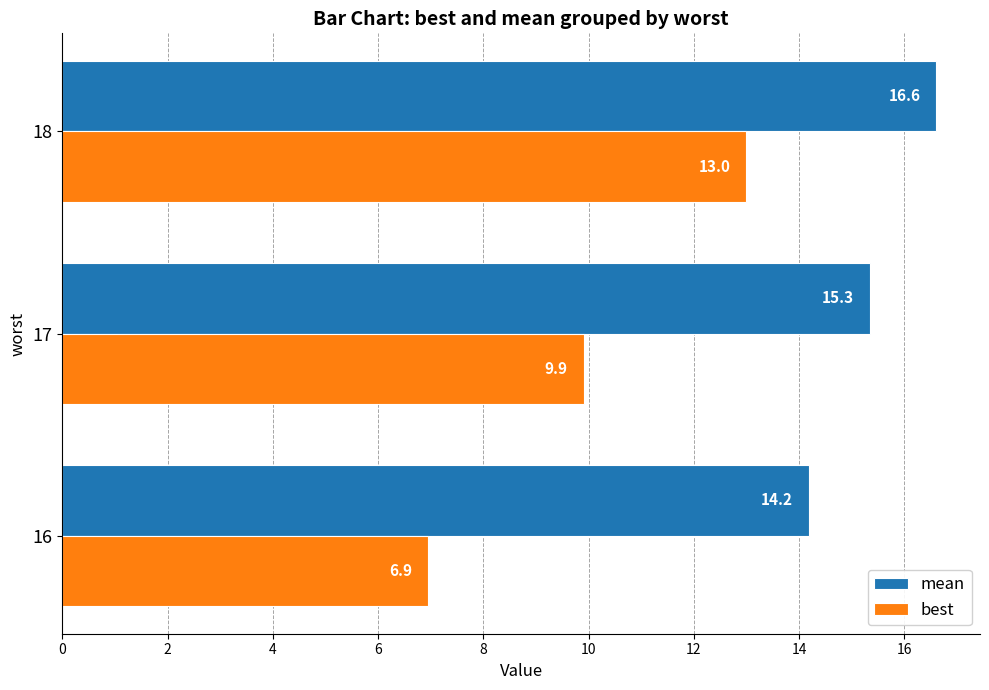

What is the sum of all mean values?

46.1